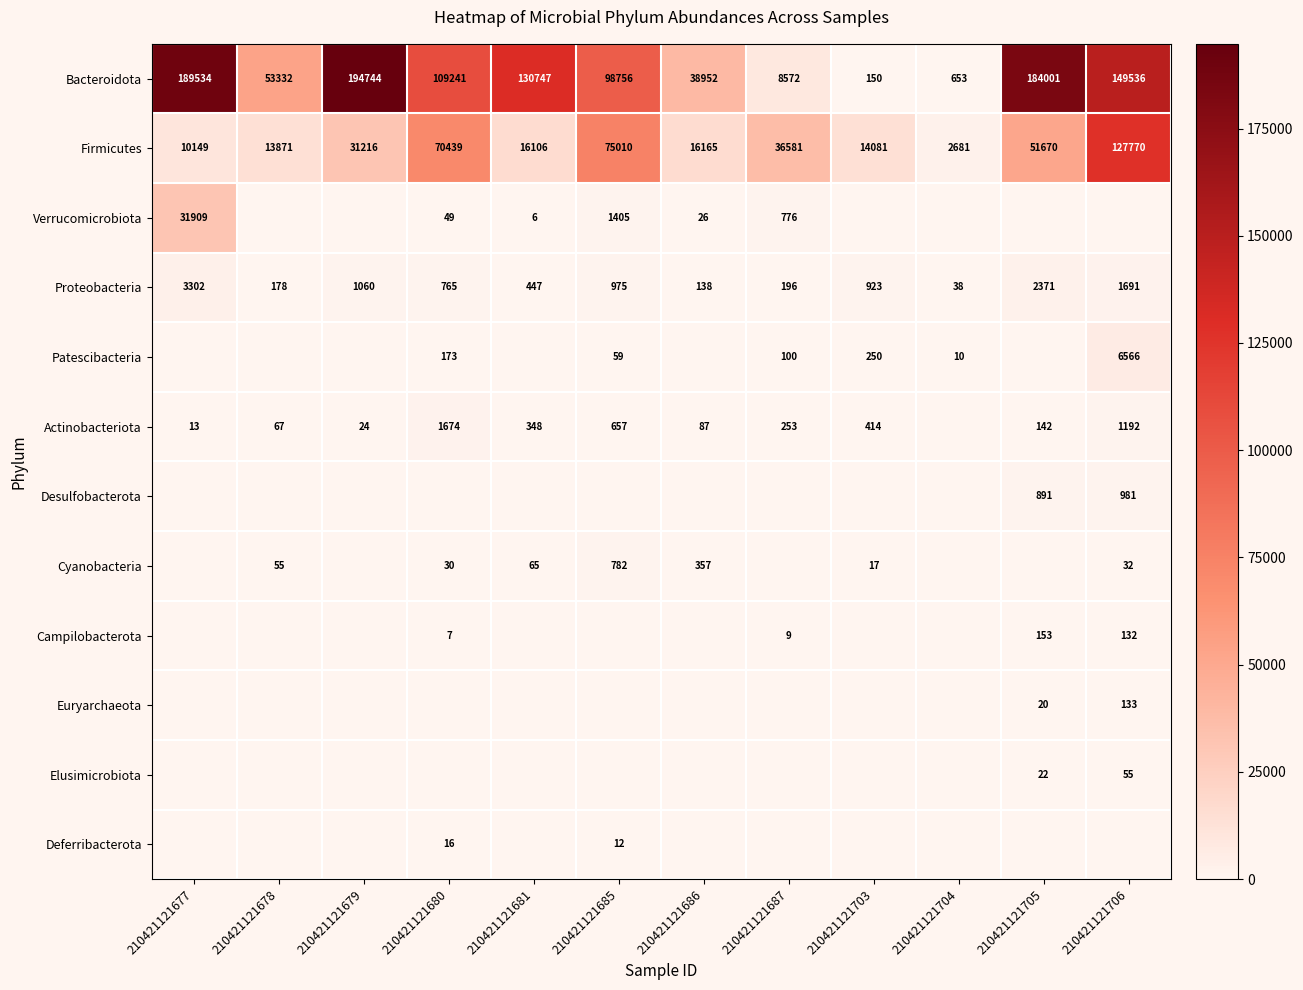

The Proteobacteria series shows 1060 at 210421121679. True or false?

True